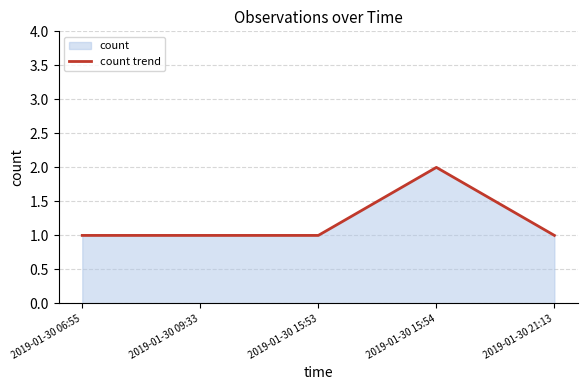

Reading right to left, list all the values displayed in this chart.

1	2	1	1	1